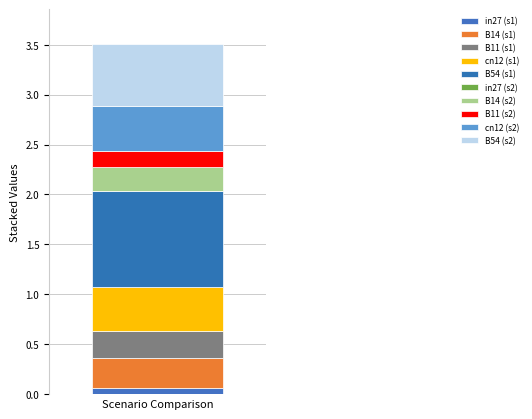

How many categories are shown in the chart?

1